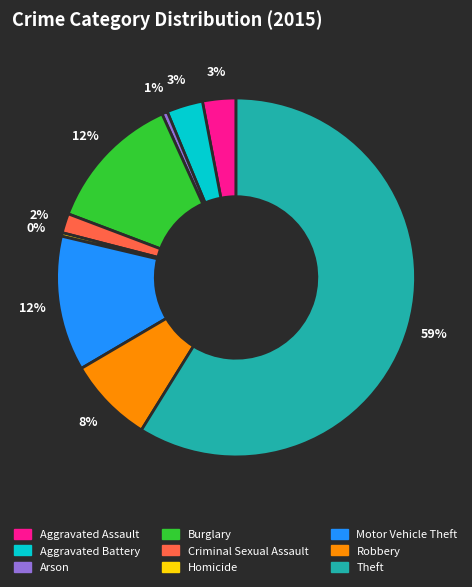

What is the largest slice in the pie chart?

Theft